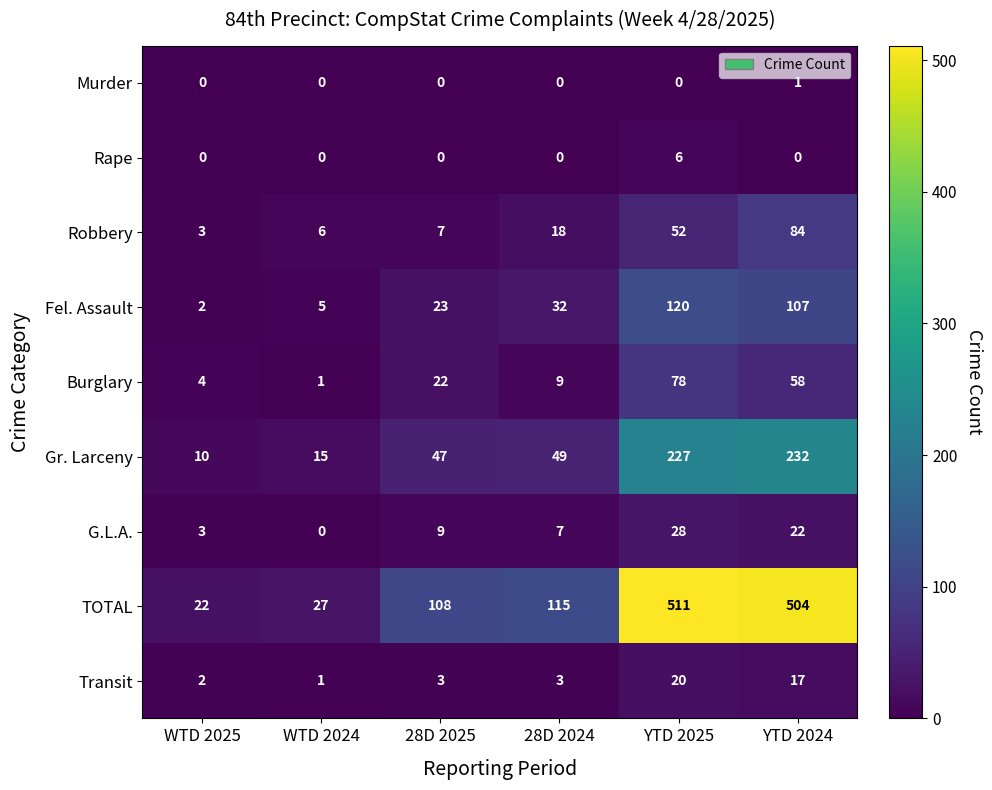

What value does the Robbery series have at WTD 2024, to the nearest 10?

10